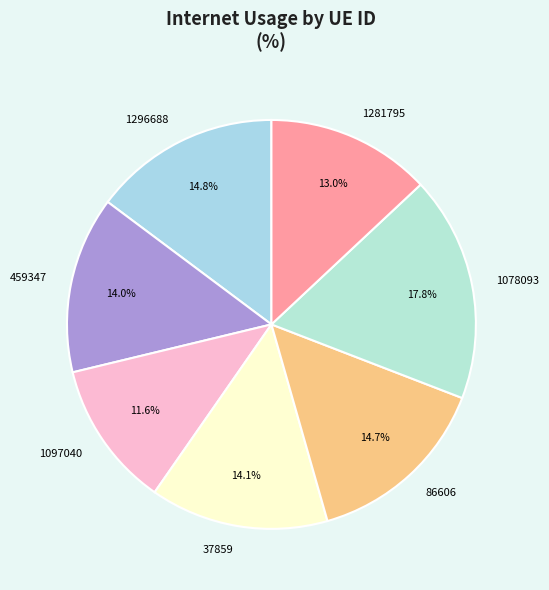

To the nearest percent, what portion does 1281795 represent?

13%